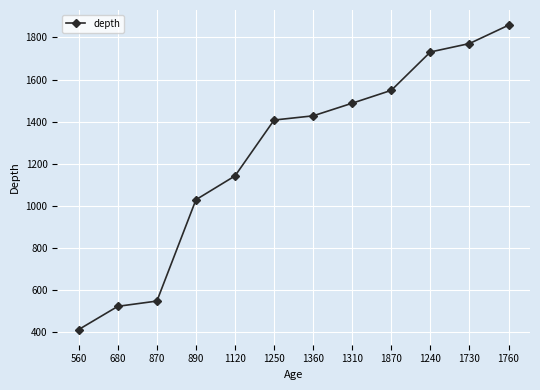

True or false: the data shows 1771 at 1730.

True